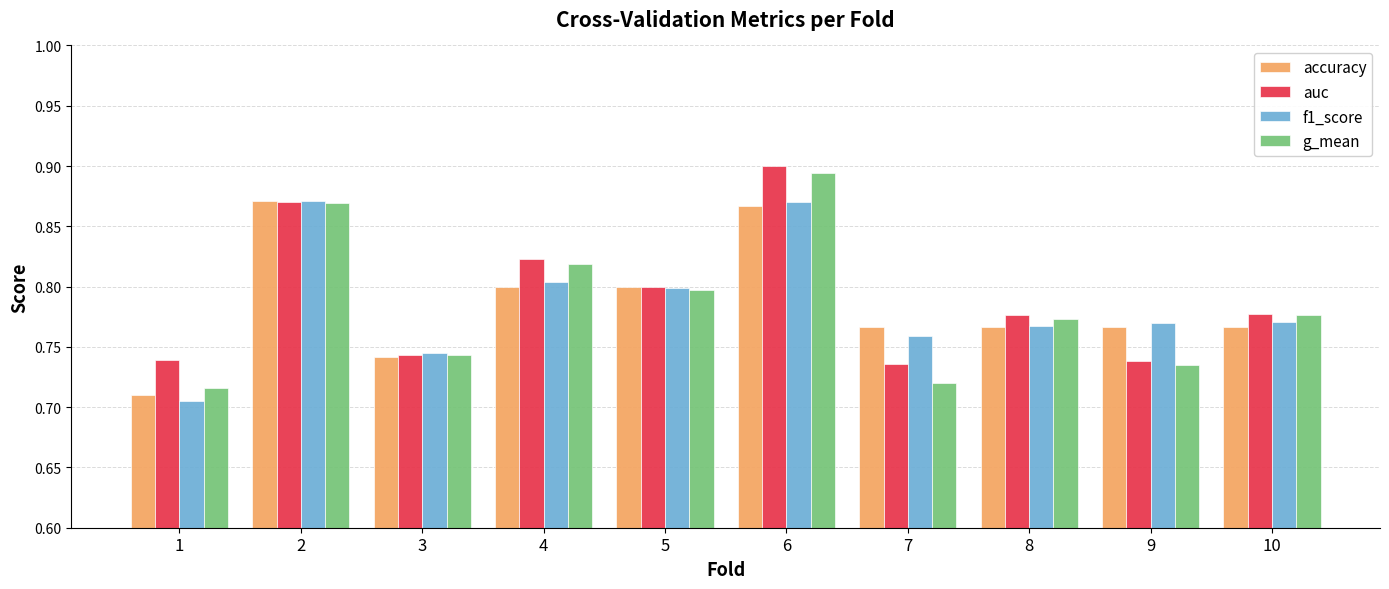

At which category does the chart reach its peak across all series?

6